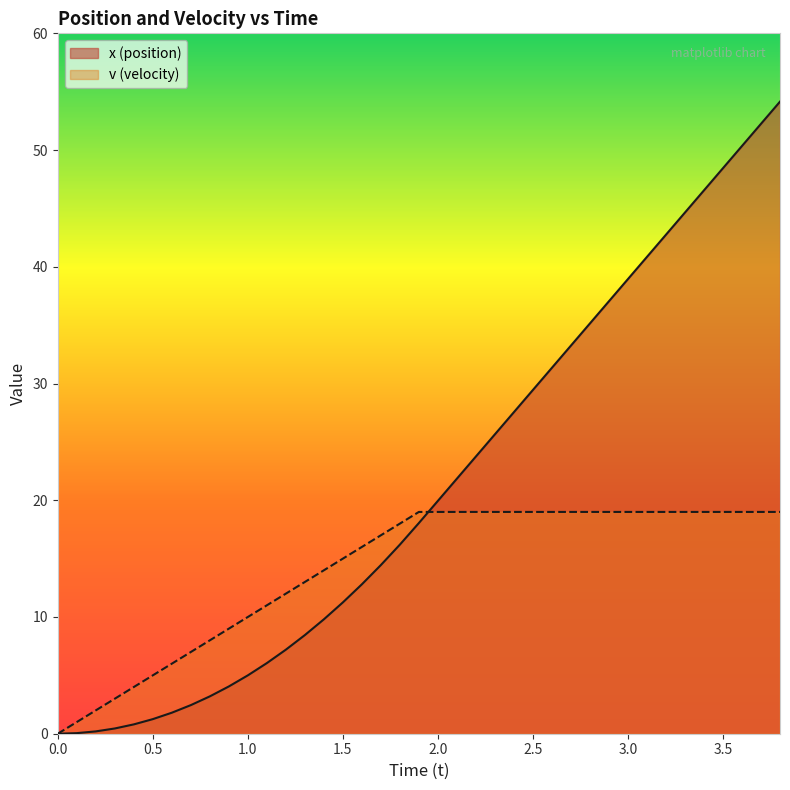

Rank the series by their maximum value, from highest to lowest.

x (position), v (velocity)